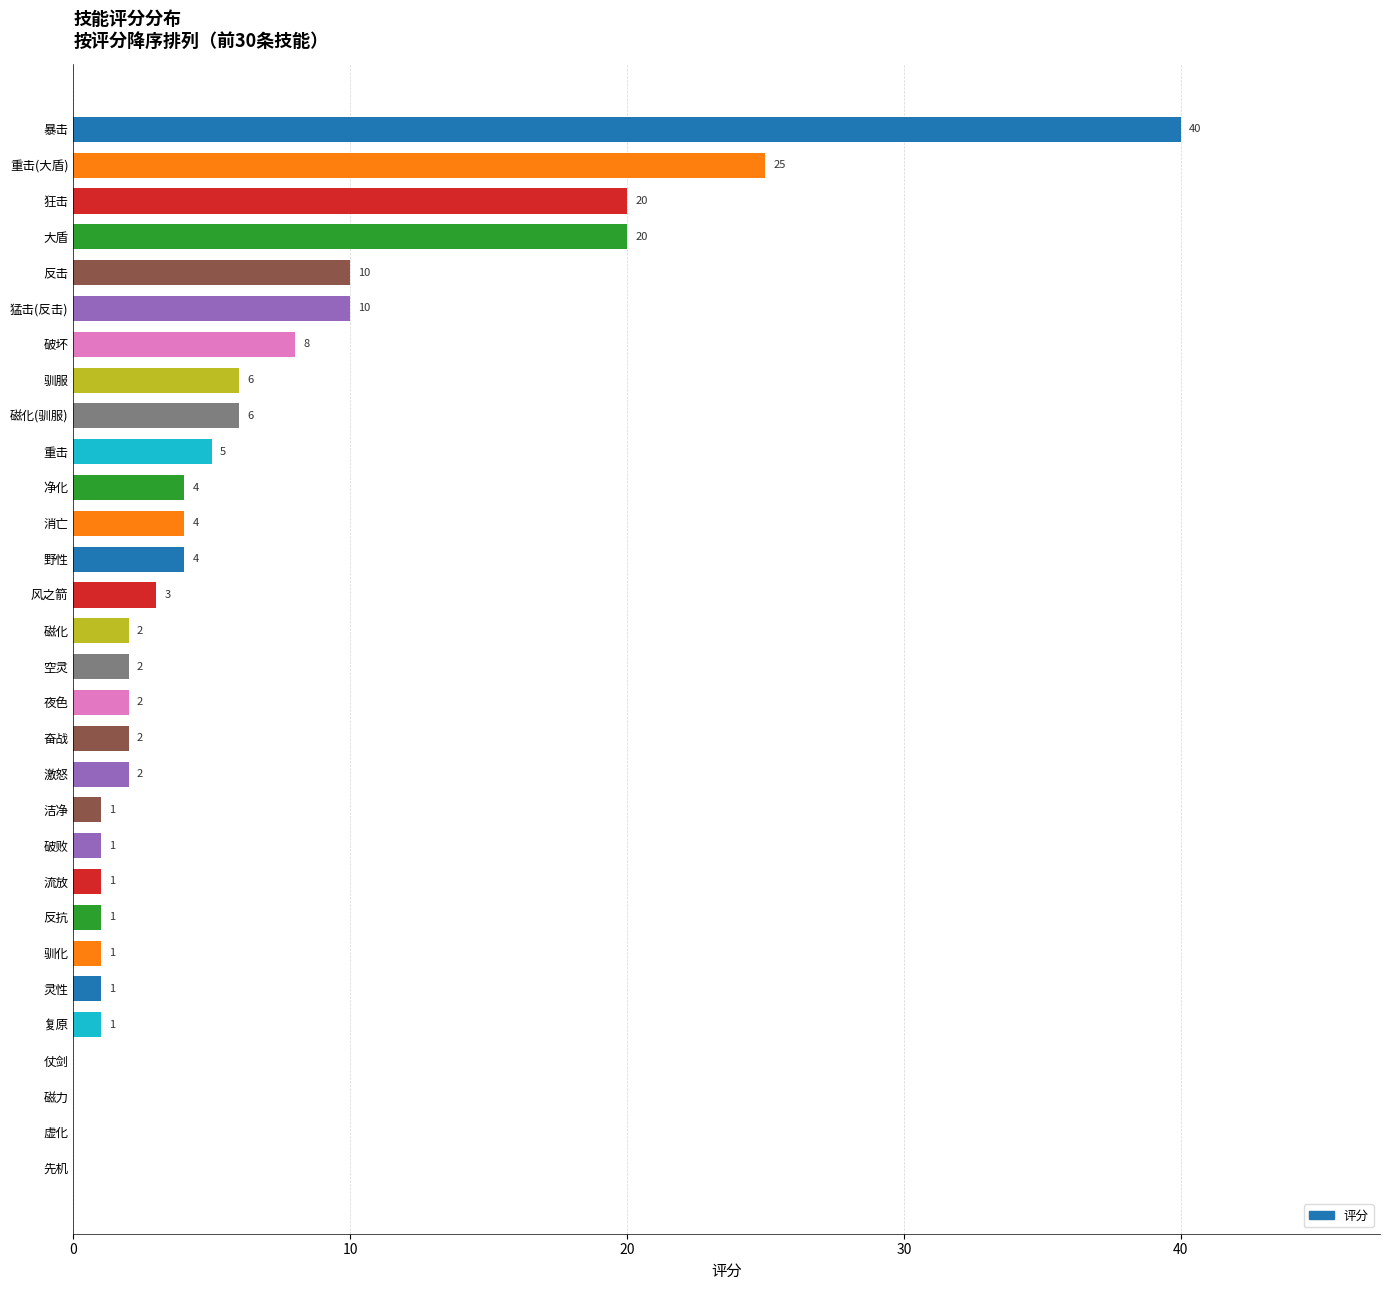

Approximately how many times larger is the value at 净化 compared to 磁化?

2.0